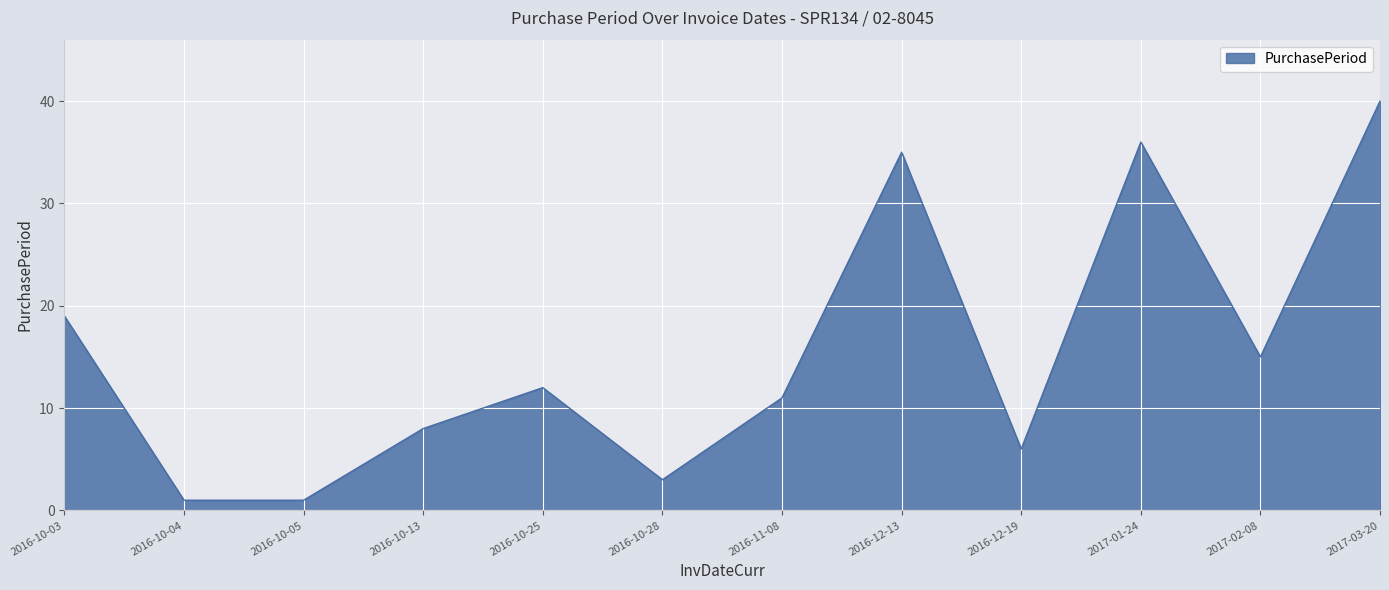

What is the difference between the second highest and minimum values?

35